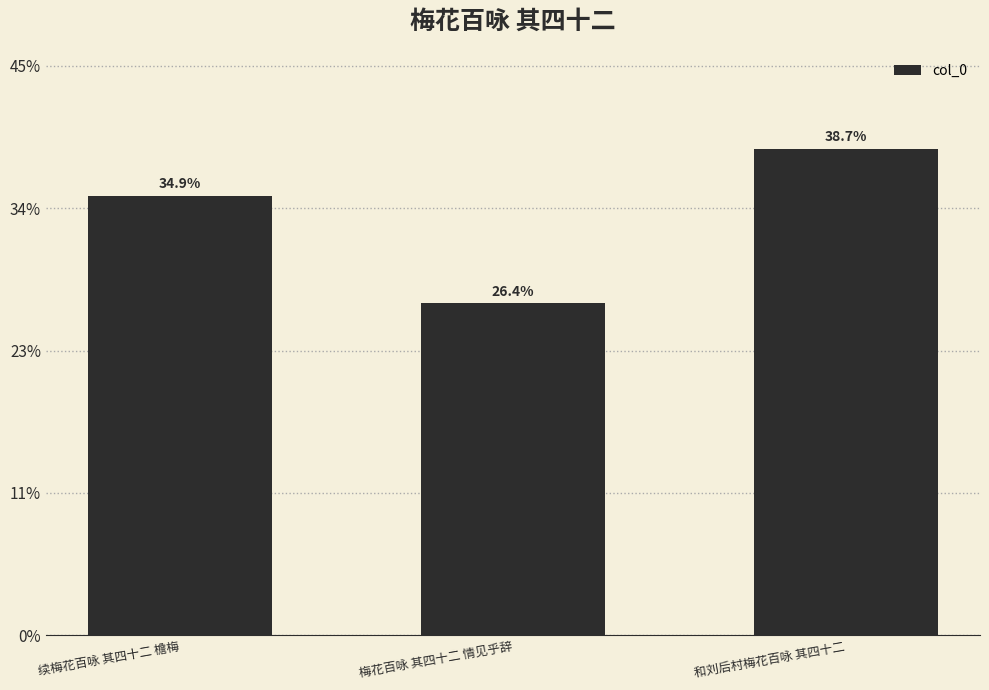

Where does the data first go above 771453?

和刘后村梅花百咏 其四十二